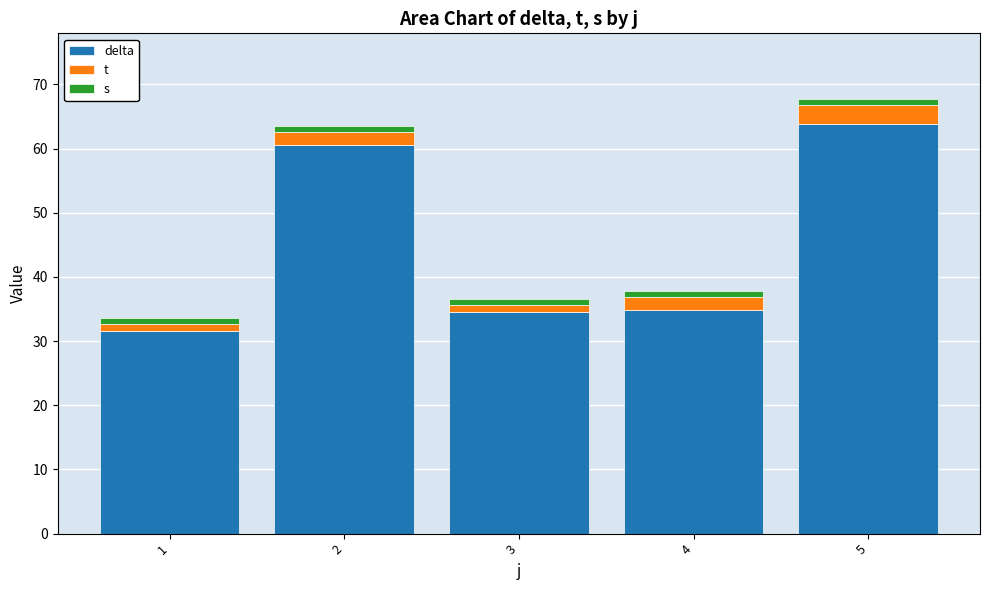

Which series has the widest spread of values?

delta